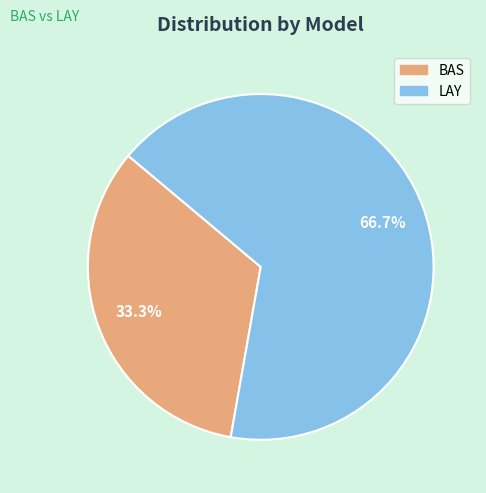

Combined, do BAS and LAY account for over 50%?

Yes